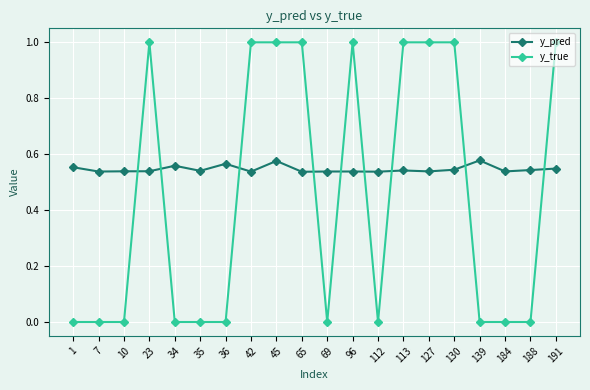

How many lines are shown in the chart?

2